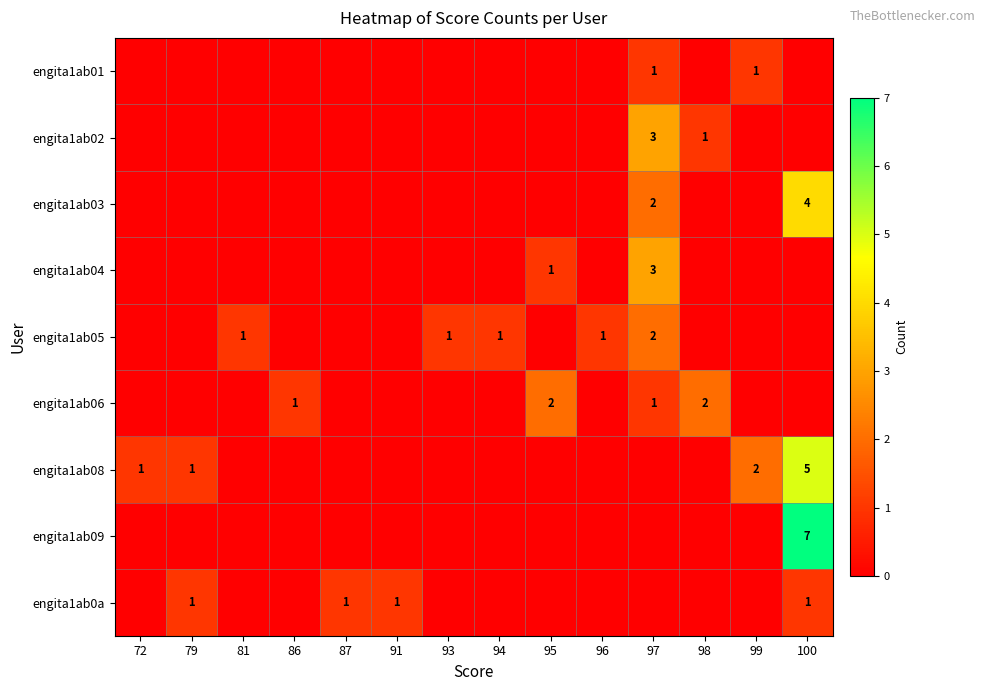

What is the difference between the maximum and minimum values in the engita1ab02 series?

3